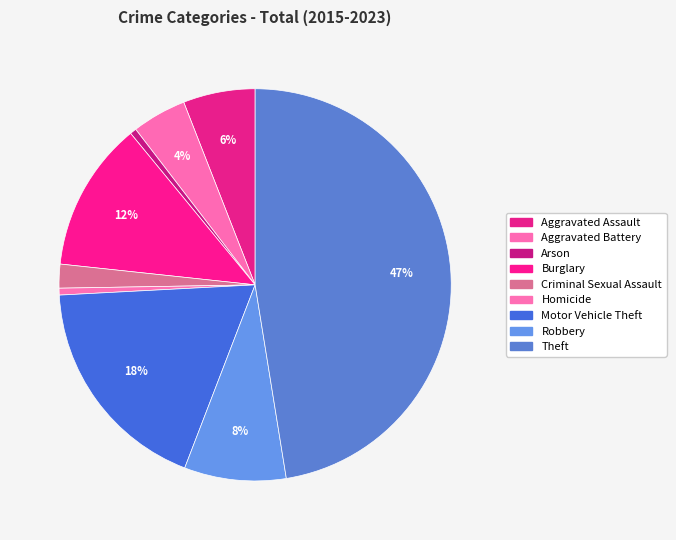

Rank the categories by value from lowest to highest.

Arson, Homicide, Criminal Sexual Assault, Aggravated Battery, Aggravated Assault, Robbery, Burglary, Motor Vehicle Theft, Theft